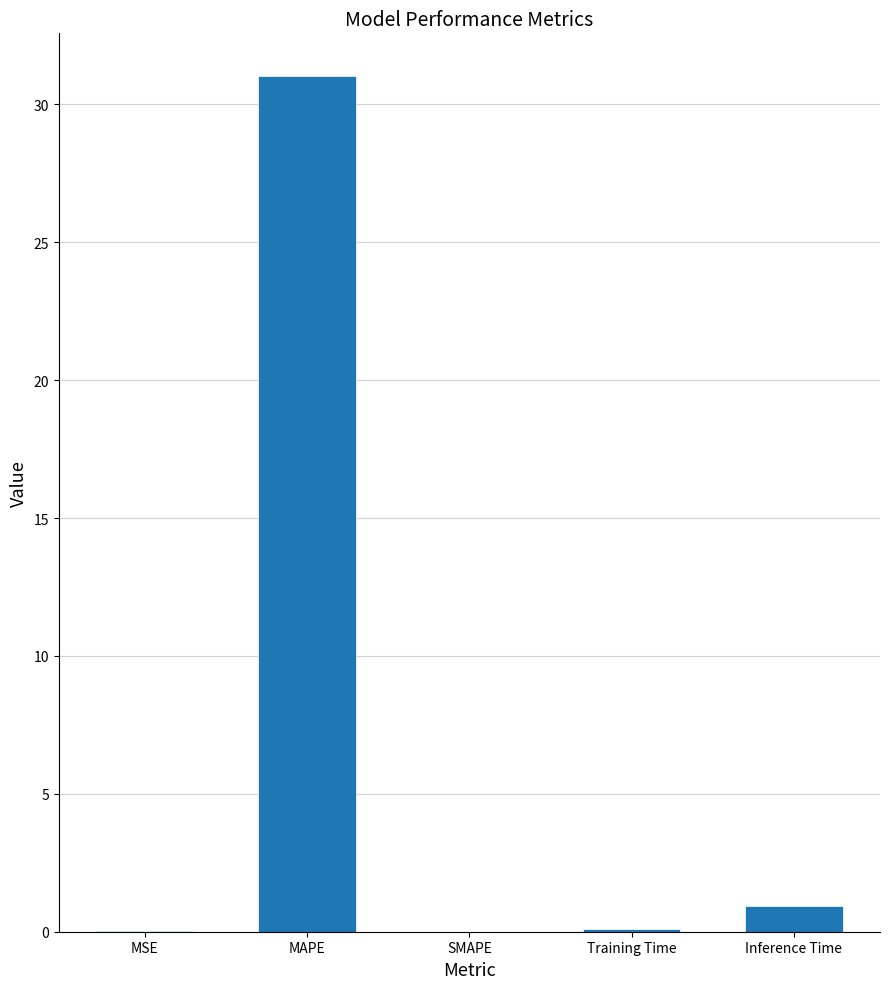

Between SMAPE and Inference Time, which is larger?

Inference Time